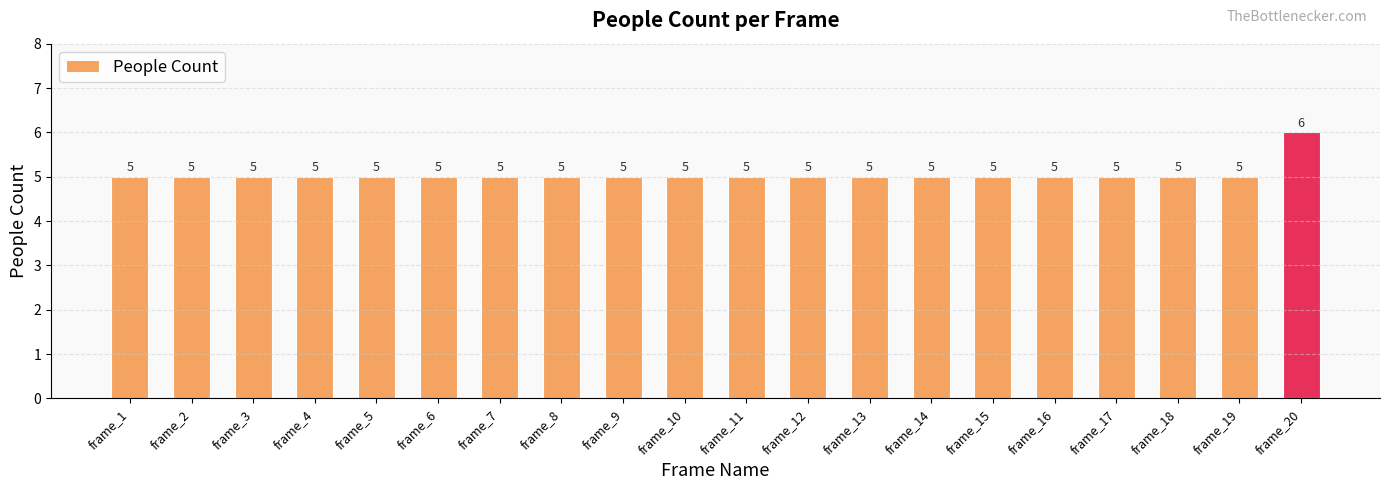

What is the approximate value at frame_17?

5